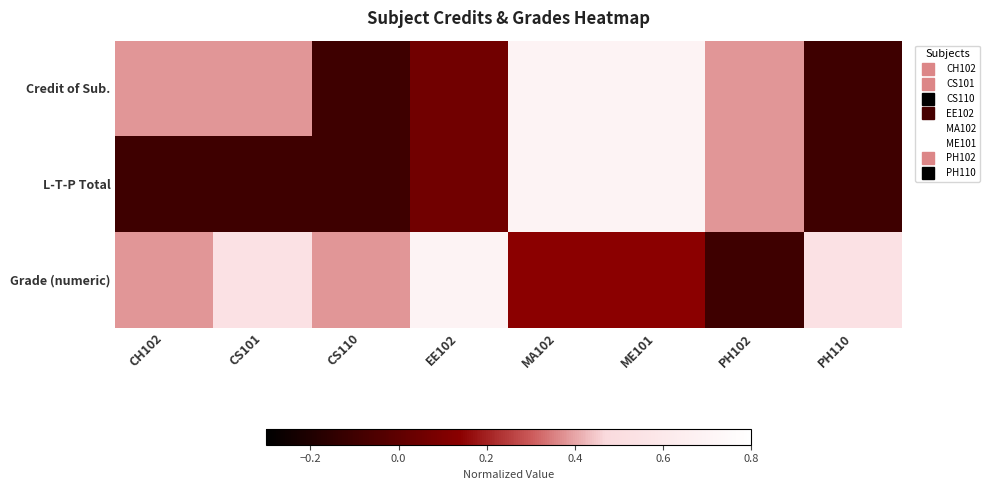

At how many categories does at least one series exceed 0?

8